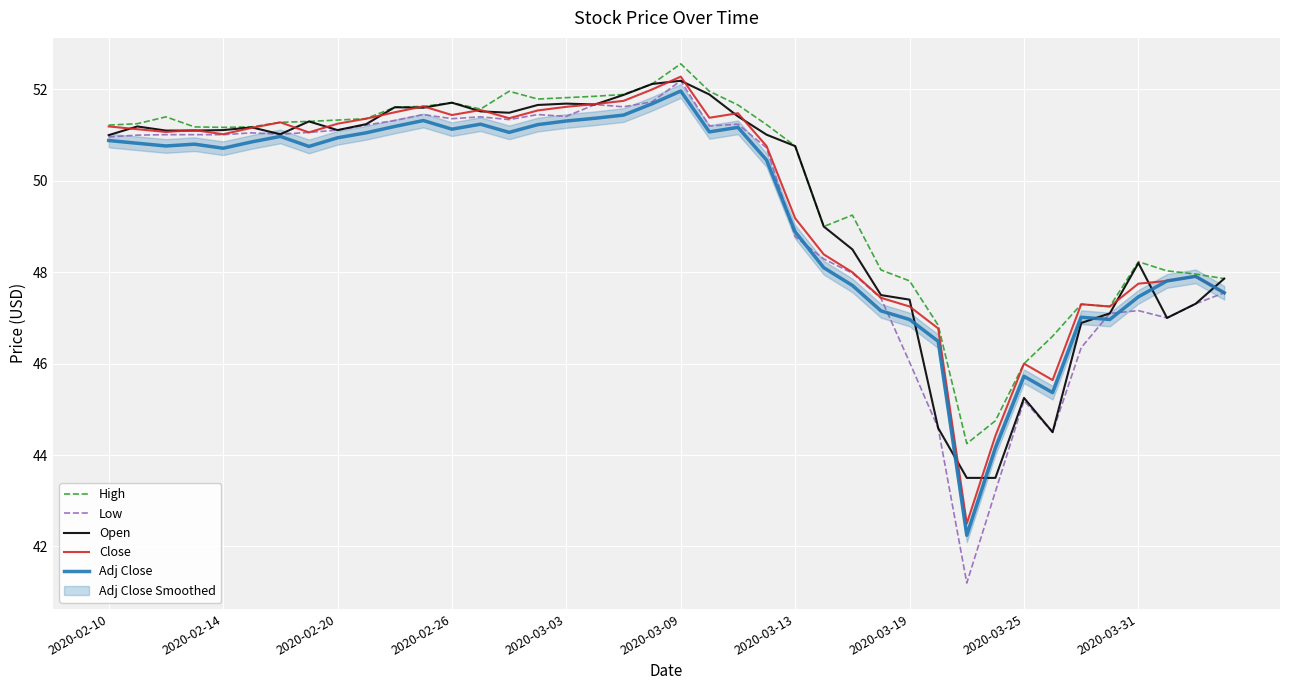

True or false: Open has more than 1 interior local peaks.

True